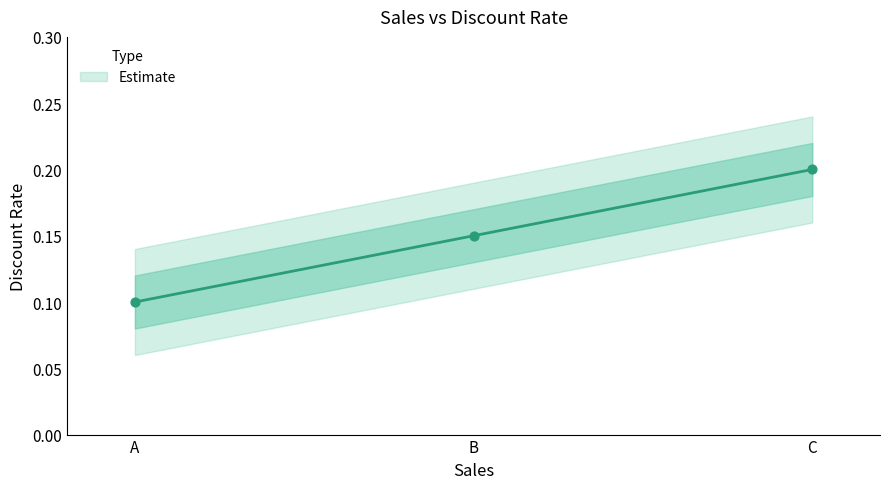

Which has a higher value, B or C?

C